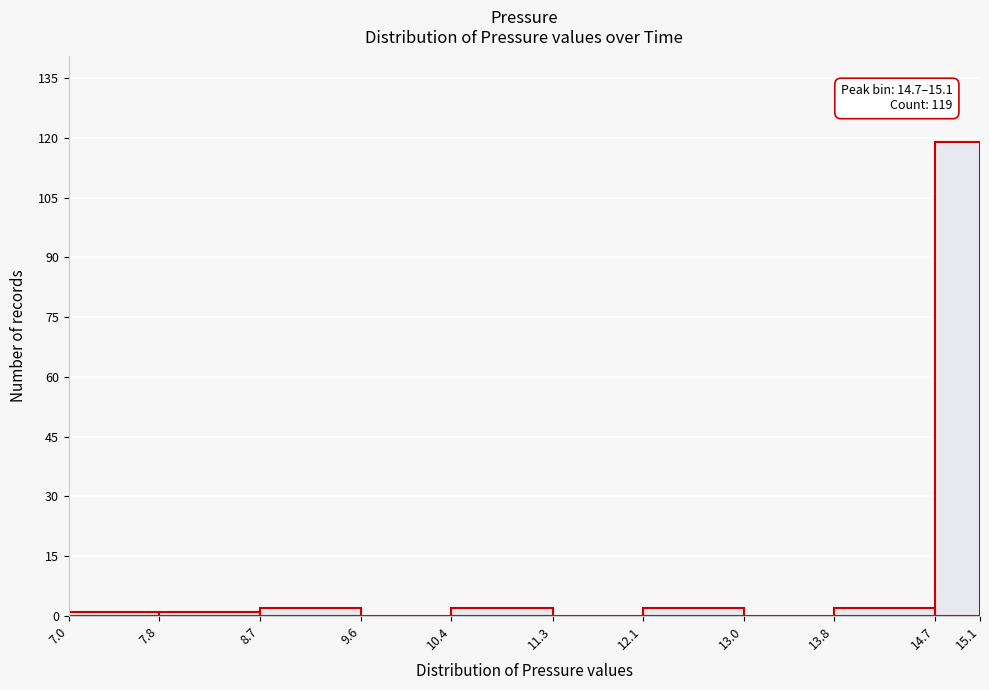

Over which range of the x-axis is the bar tallest?

14.7 to 15.1